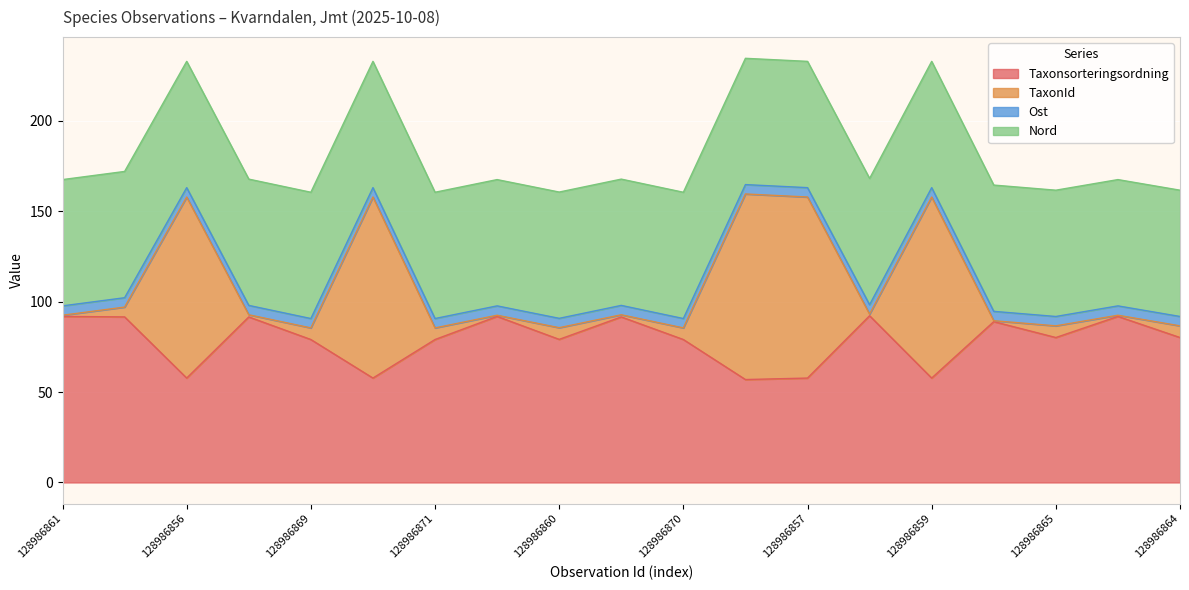

In Taxonsorteringsordning, how many points are higher than both neighbors (excluding endpoints)?

6